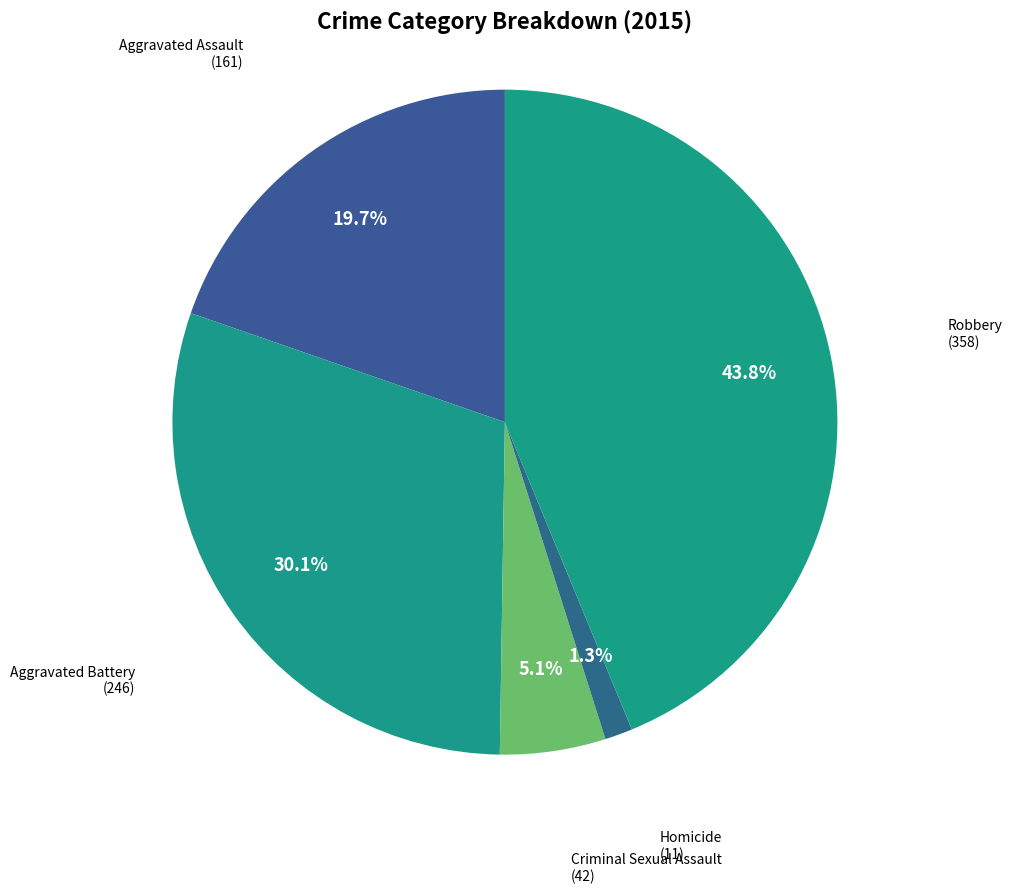

Which category has the biggest portion of the pie?

Robbery